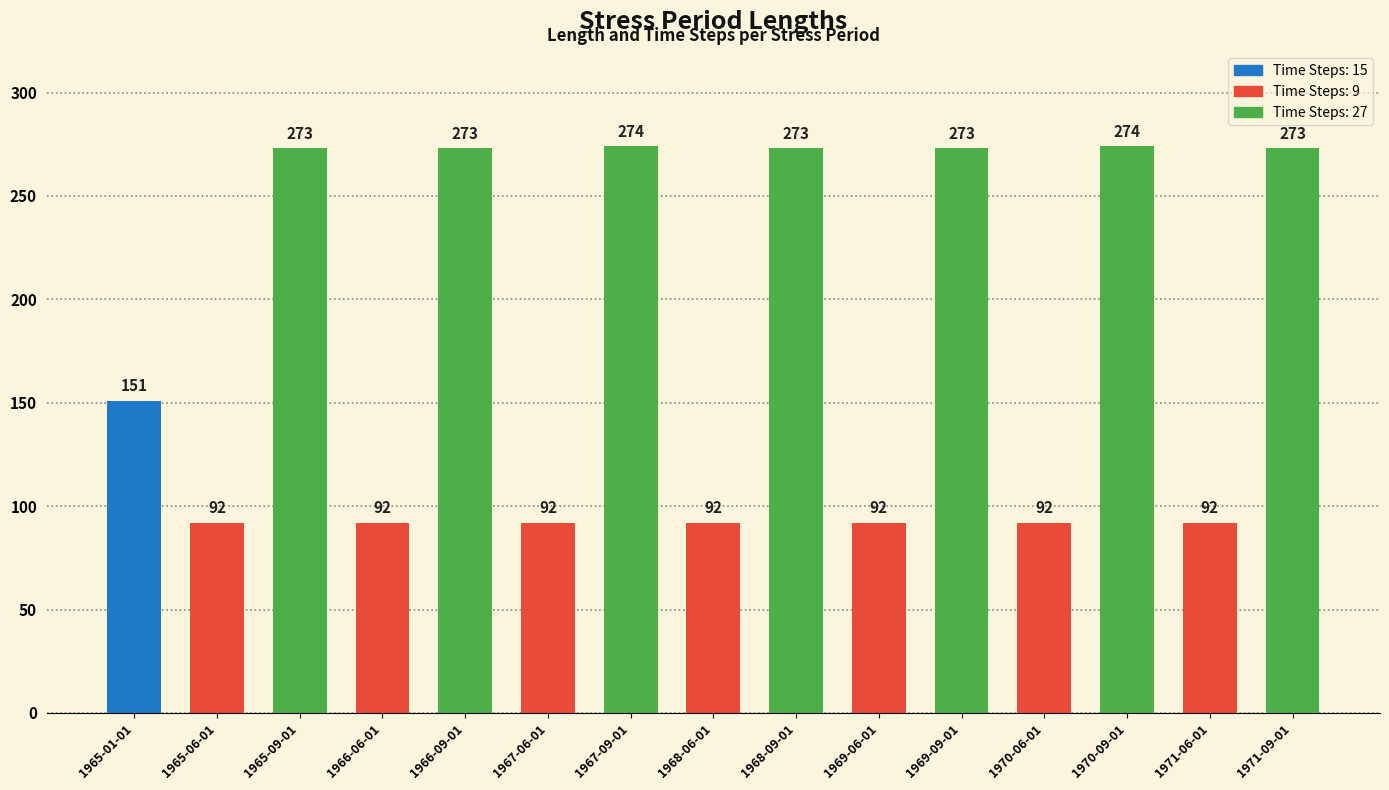

What is the ratio of the value at 1965-09-01 to the value at 1970-06-01?

3.0